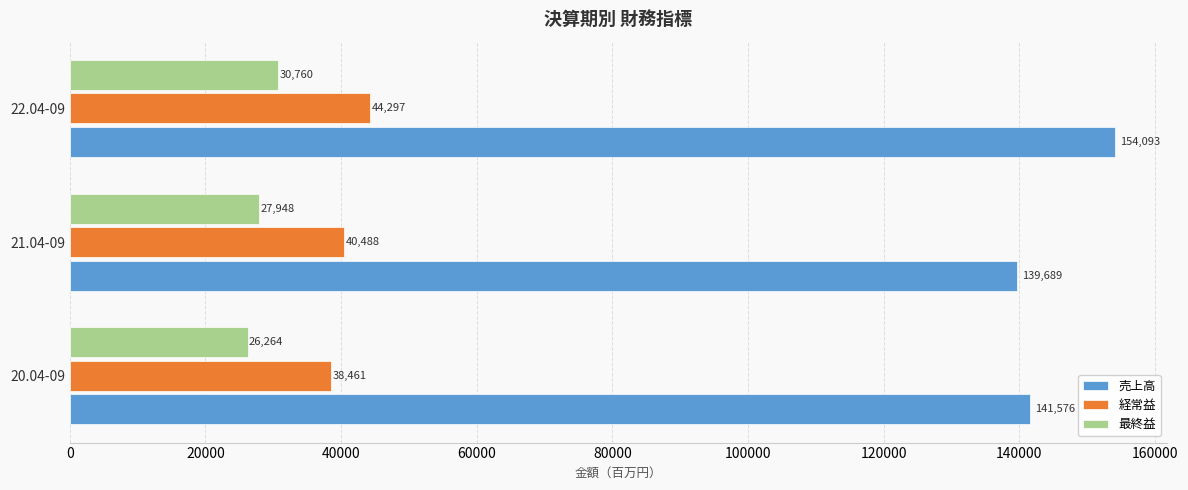

How many distinct data groups are displayed?

3